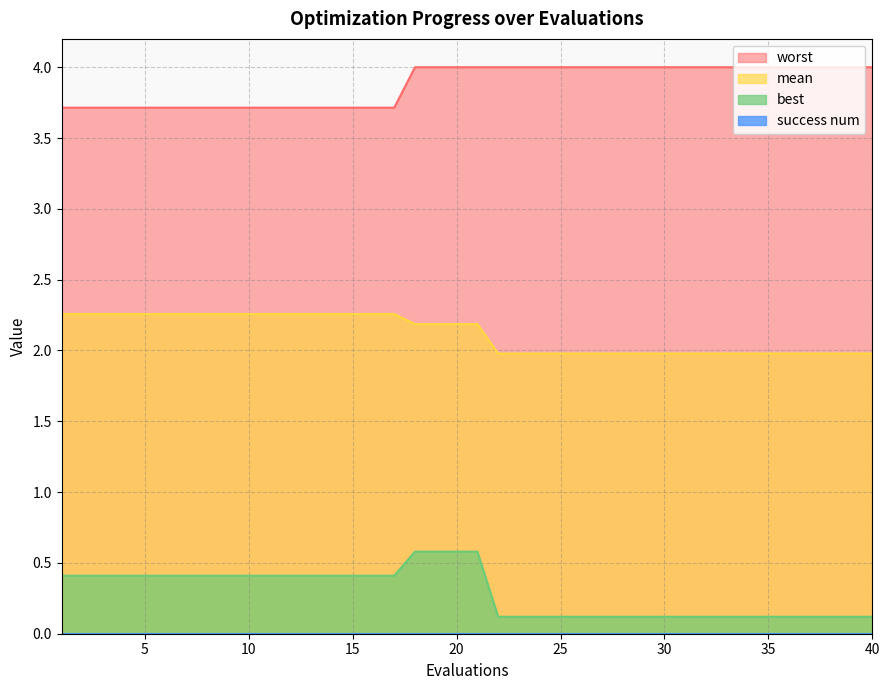

Is the value of mean at 8 greater than the value of worst at 15?

No